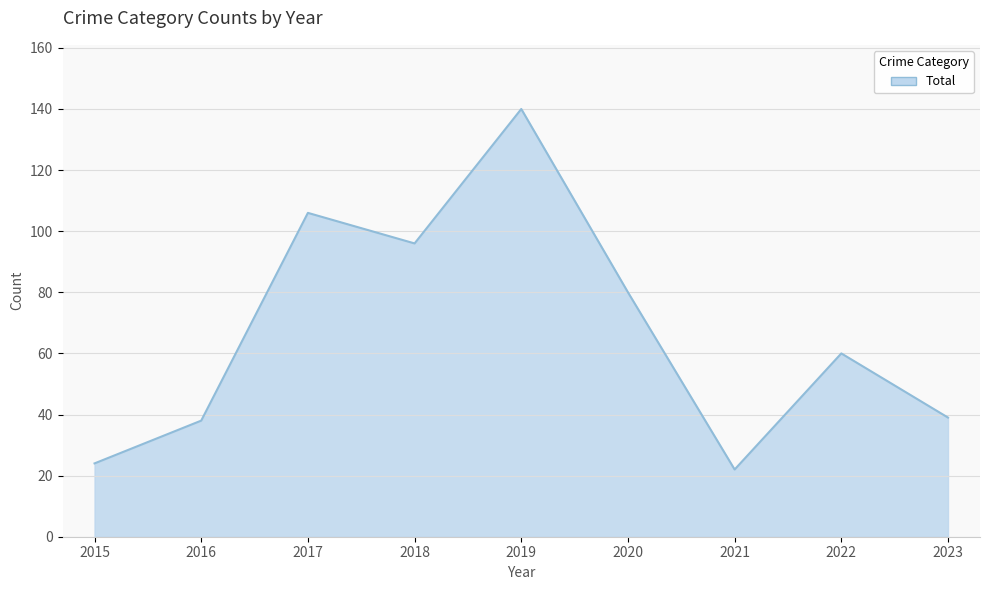

Between 2018 and 2019, which is larger?

2019